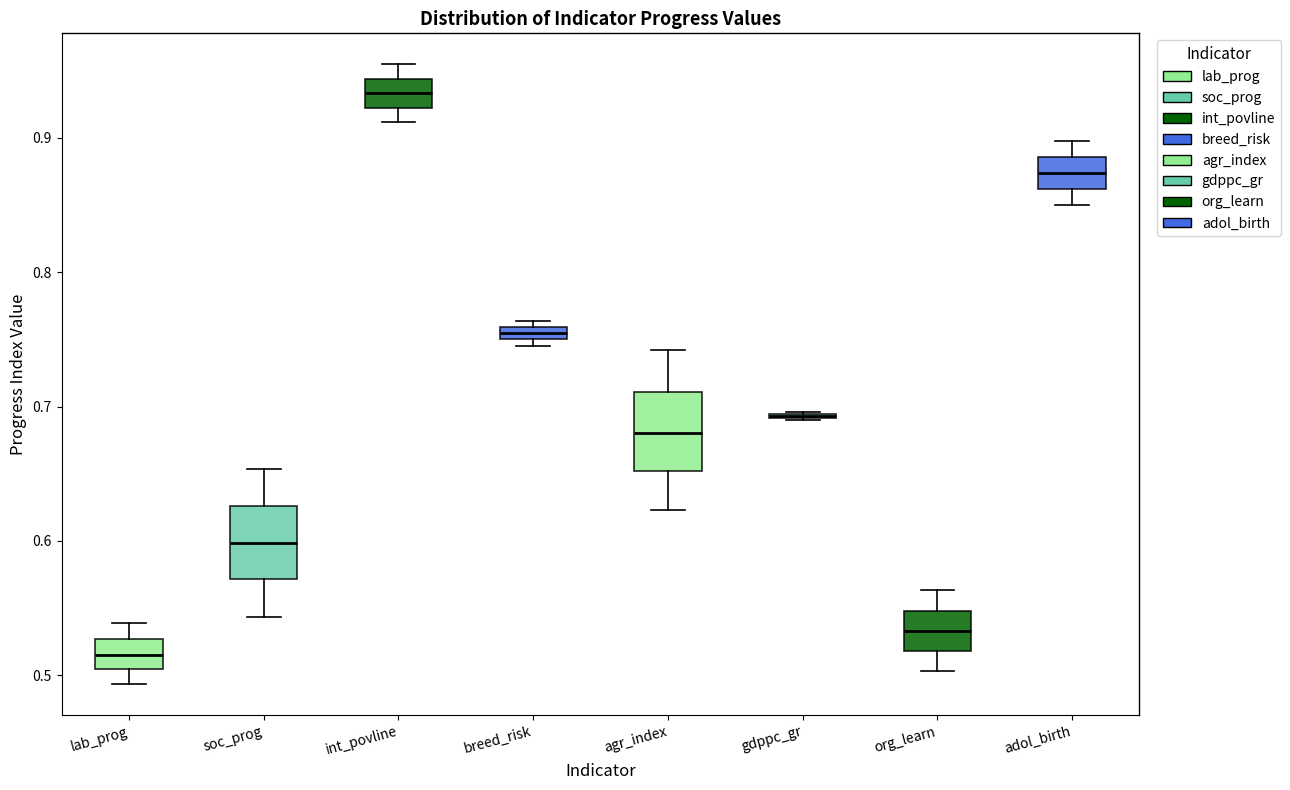

Where does the lower whisker of the box for adol_birth end on the y-axis? The values are not printed on the chart, so give them approximately, as read against the axis.

0.85